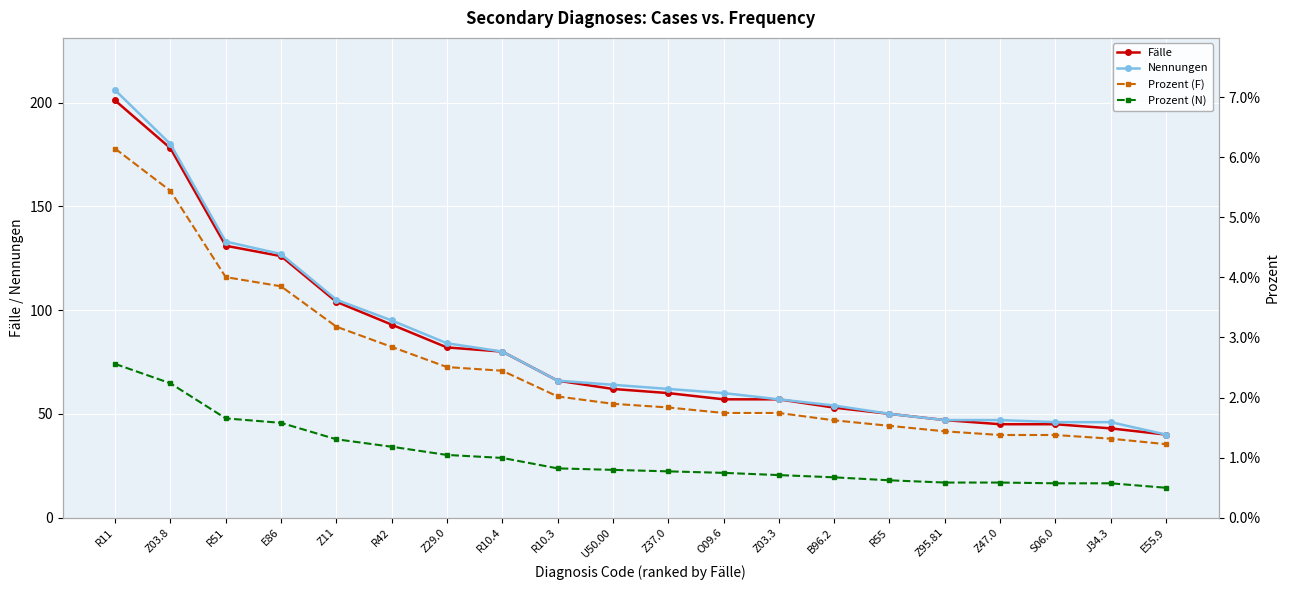

Rank the categories by Nennungen value from lowest to highest.

E55.9, S06.0, J34.3, Z95.81, Z47.0, R55, B96.2, Z03.3, O09.6, Z37.0, U50.00, R10.3, R10.4, Z29.0, R42, Z11, E86, R51, Z03.8, R11